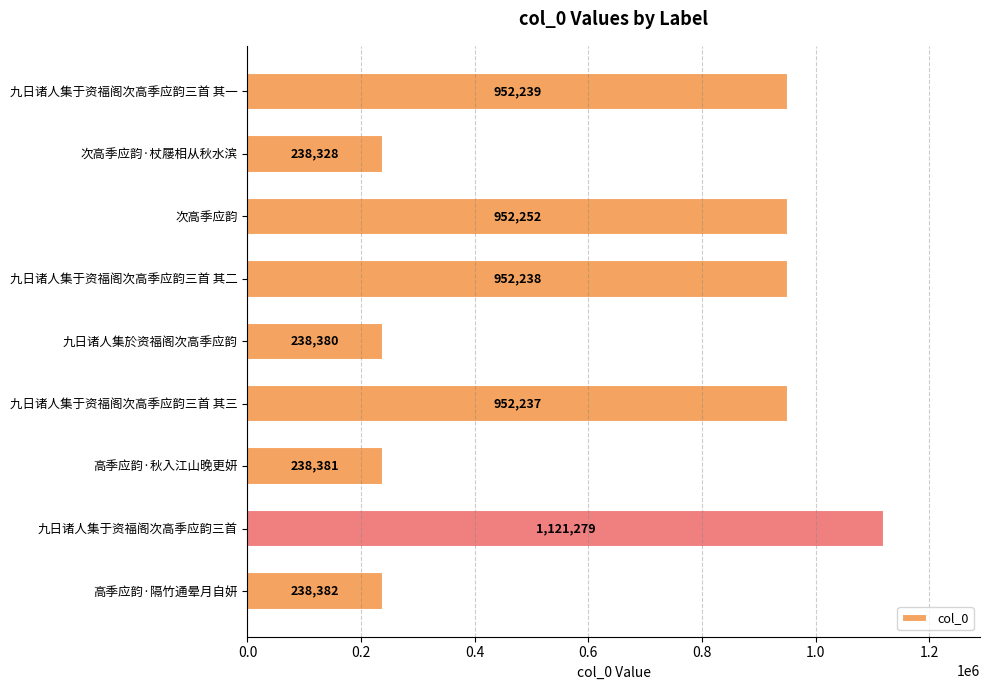

Which label corresponds to the largest value in the chart?

九日诸人集于资福阁次高季应韵三首